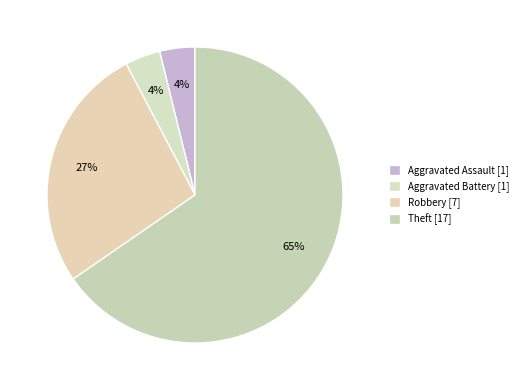

How many slices are in this pie chart?

4